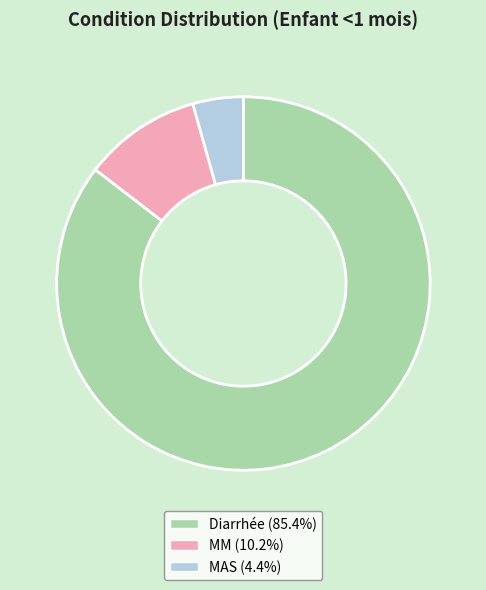

Which has a higher value, MM or MAS?

MM